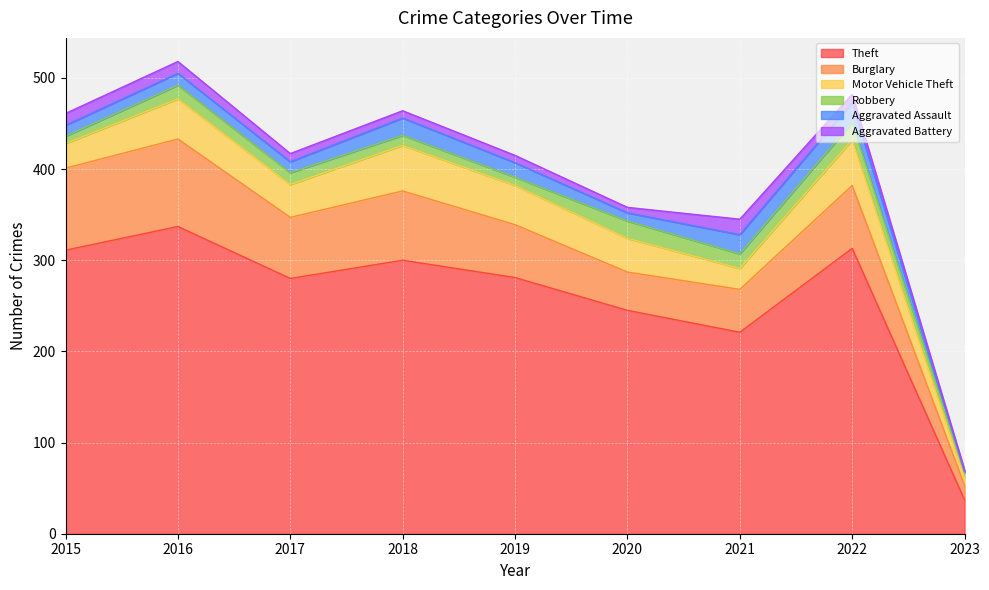

The value of Motor Vehicle Theft at 2020 is 37. True or false?

True